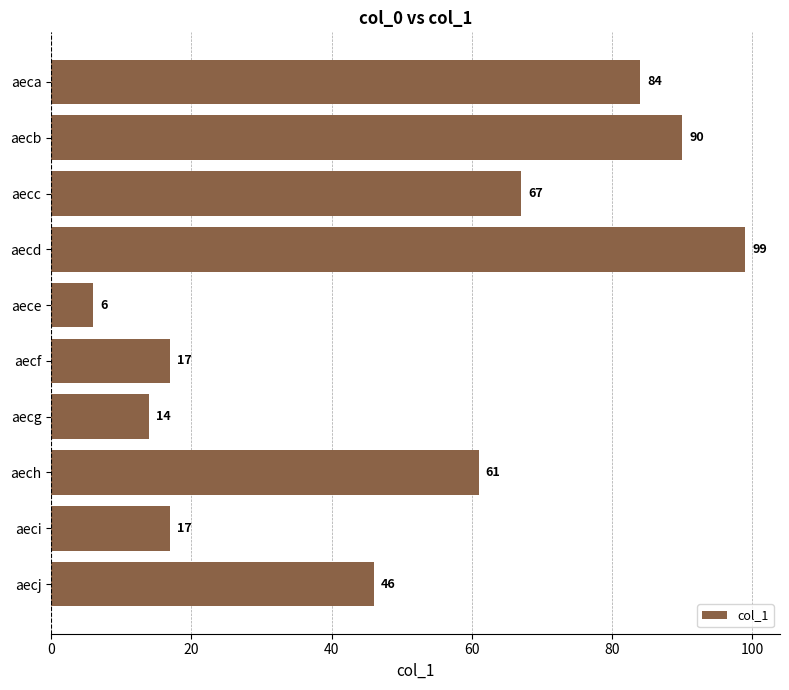

What is the change in value from aecc to aecf?

-50